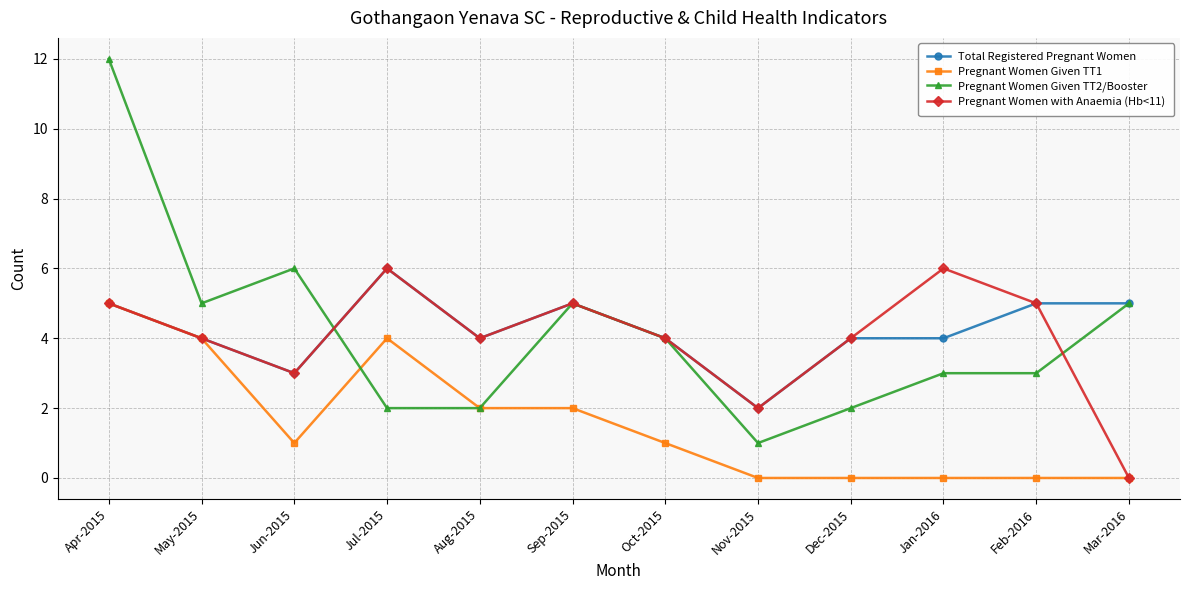

How many data points does each series have?

12